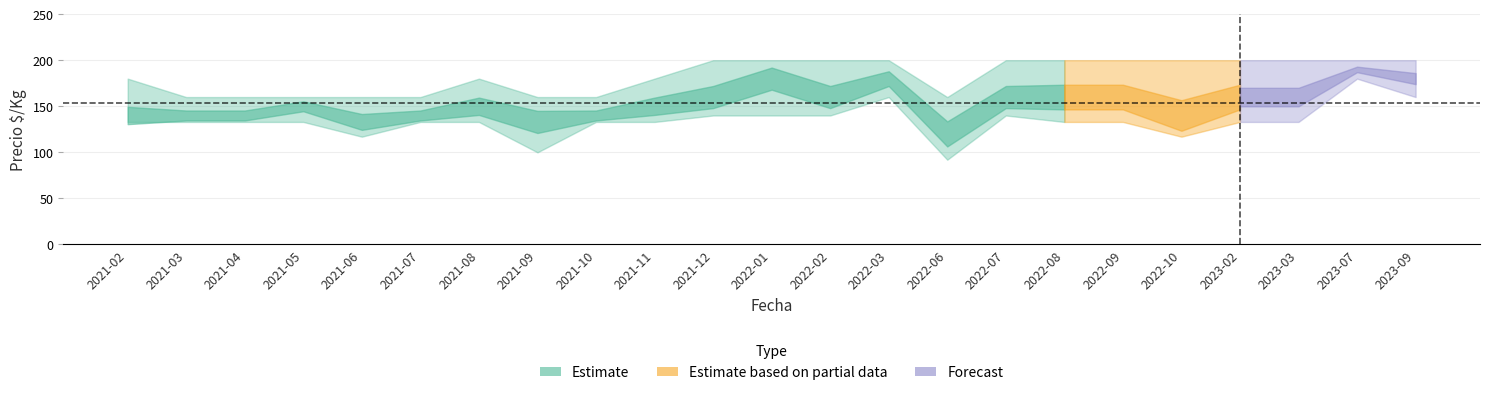

What is the highest value of the Precio_min series?

180